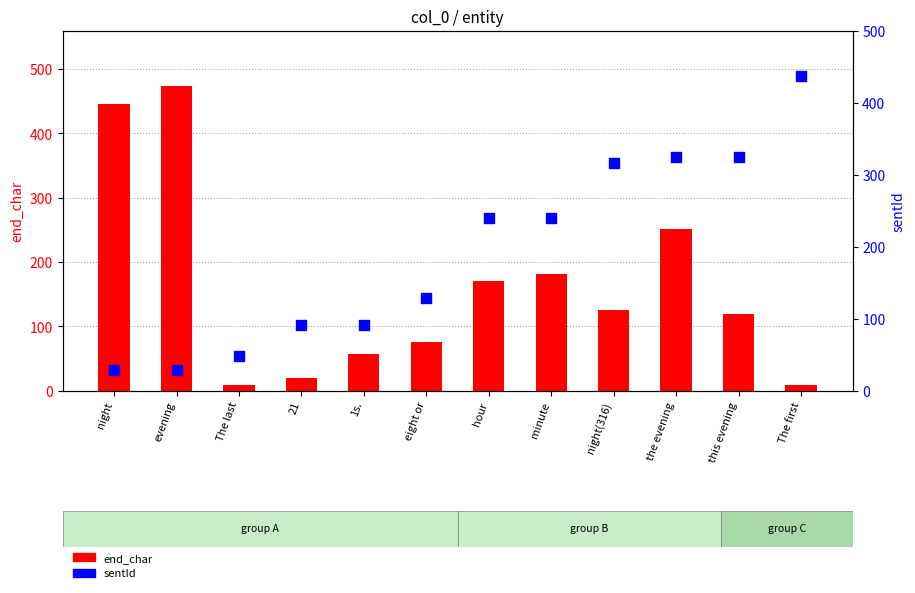

Which series has the largest total across all categories?

sentId